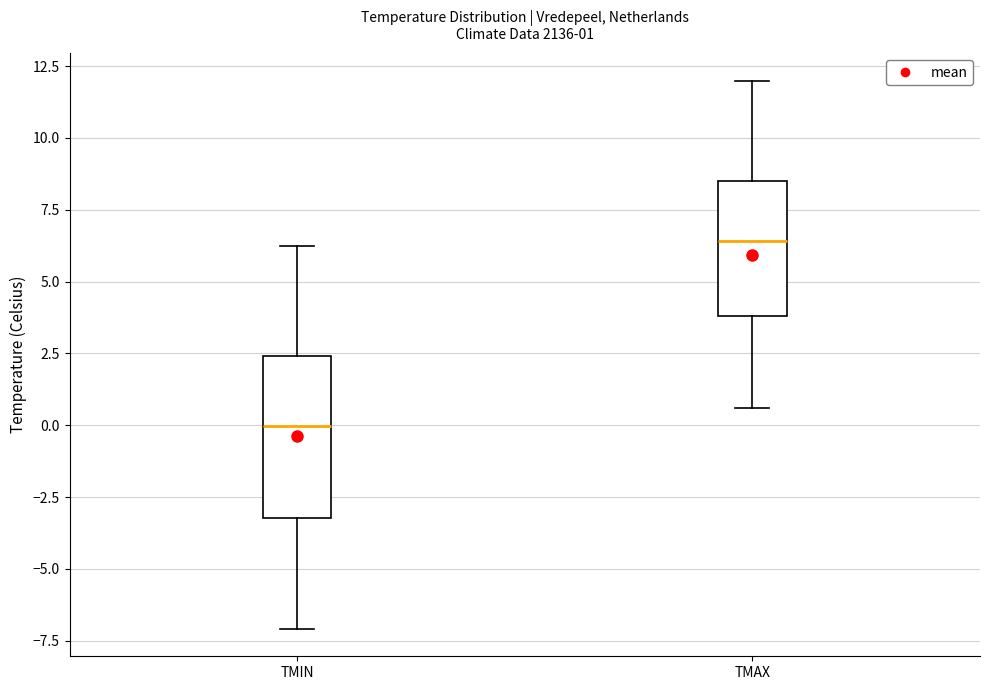

Which box is the tallest, from its lower edge to its upper edge?

TMIN